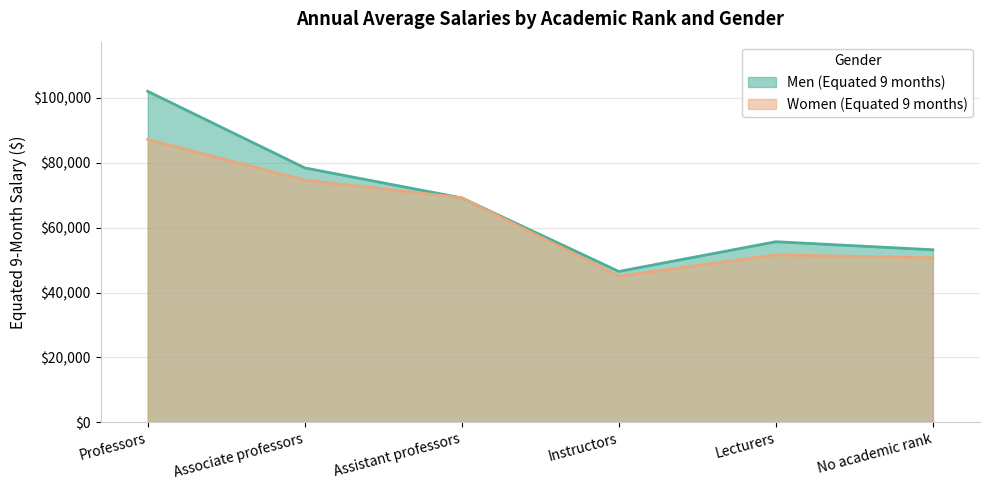

What is the difference between the second highest and second lowest values in the Men (Equated 9 months) series?

25227